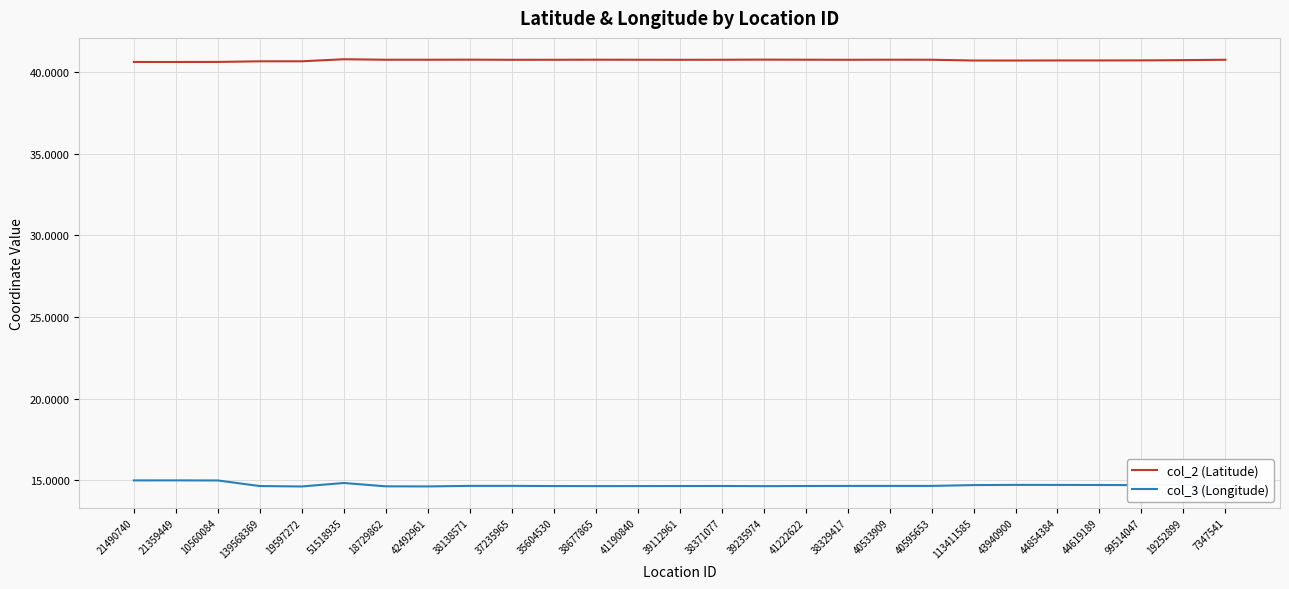

Which series has the largest total across all categories?

col_2 (Latitude)